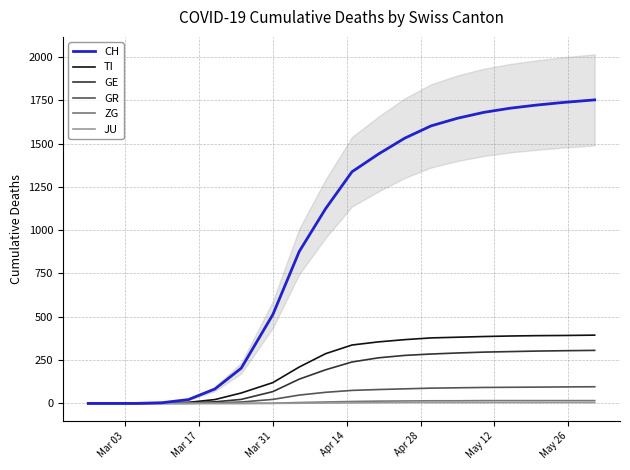

True or false: GR has more than 2 interior local peaks.

False